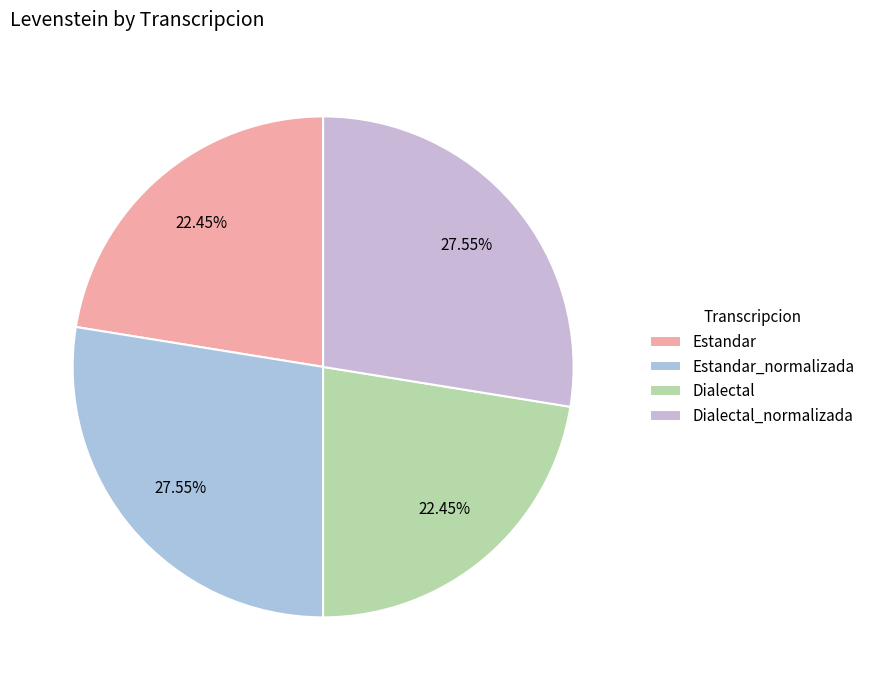

Count the number of slices in the pie.

4